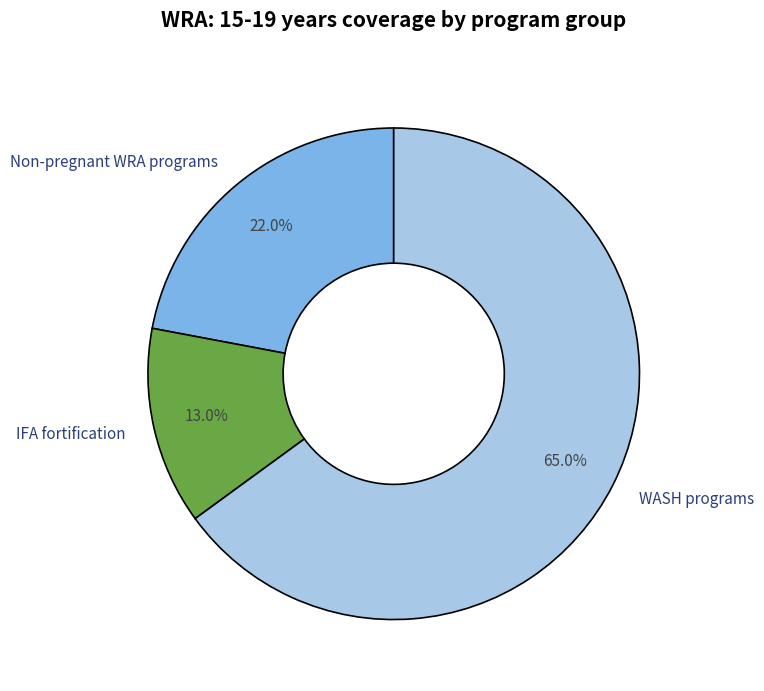

How many segments does this pie chart have?

3